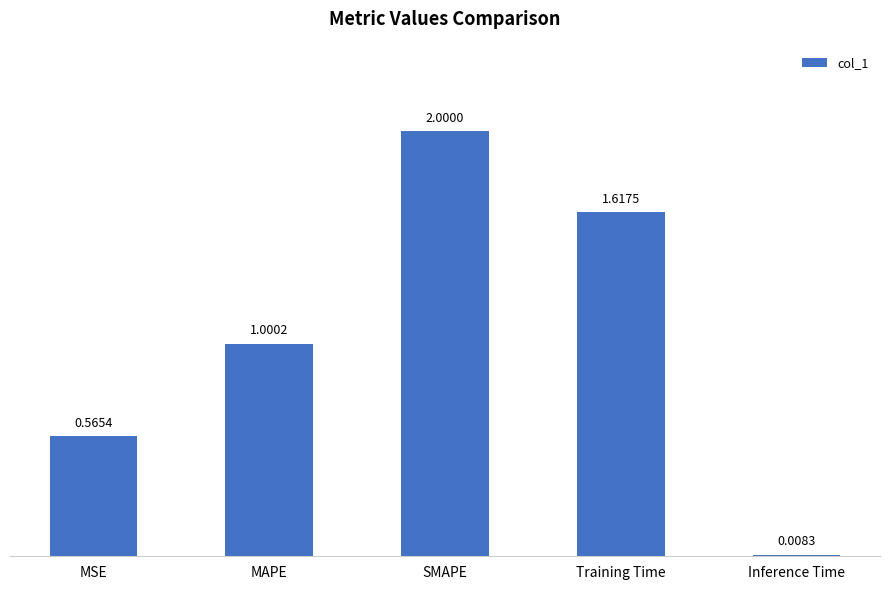

What is the label of the 1st bar from the right?

Inference Time